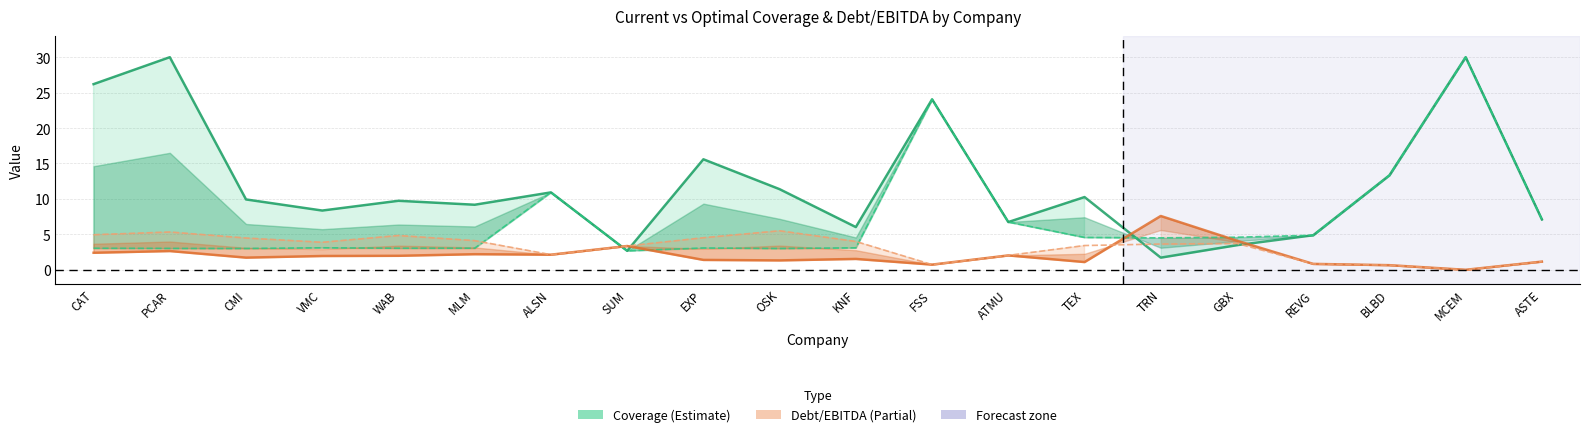

What is the label of the 18th point from the left?

BLBD